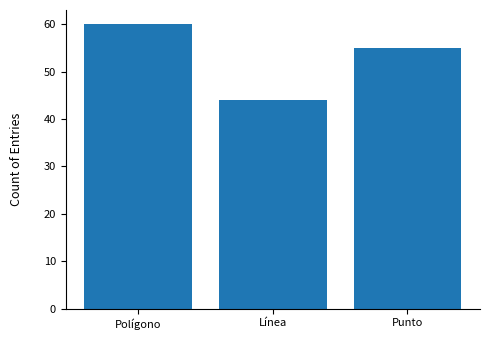

Rank the categories by value from lowest to highest.

Línea, Punto, Polígono